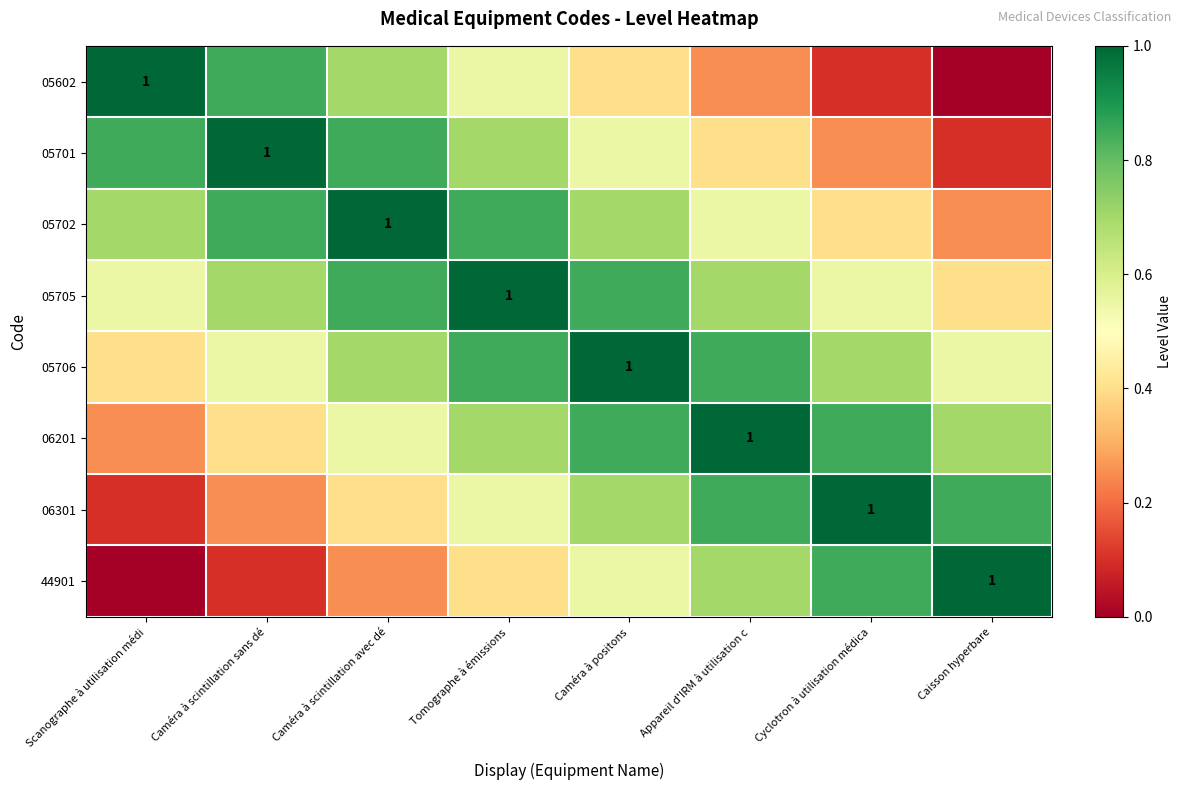

Is the value of 05602 at Caméra à scintillation avec dé greater than the value of 06201 at Caméra à scintillation avec dé?

Yes